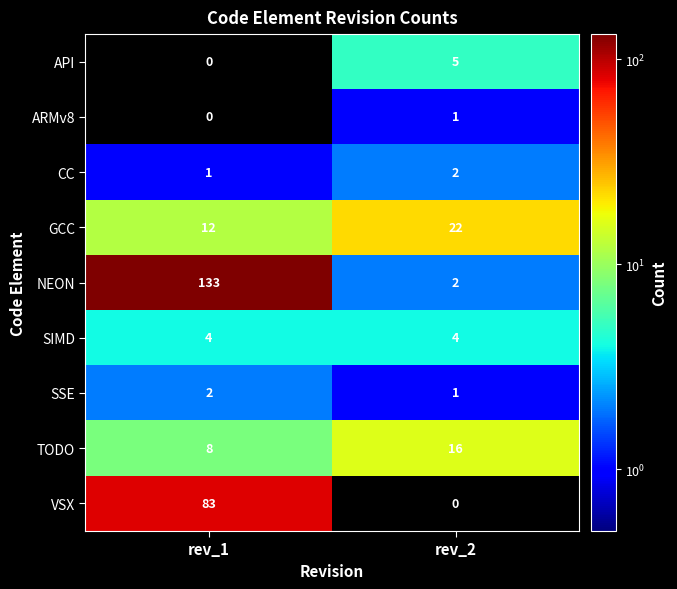

How many categories are shown in the chart?

2